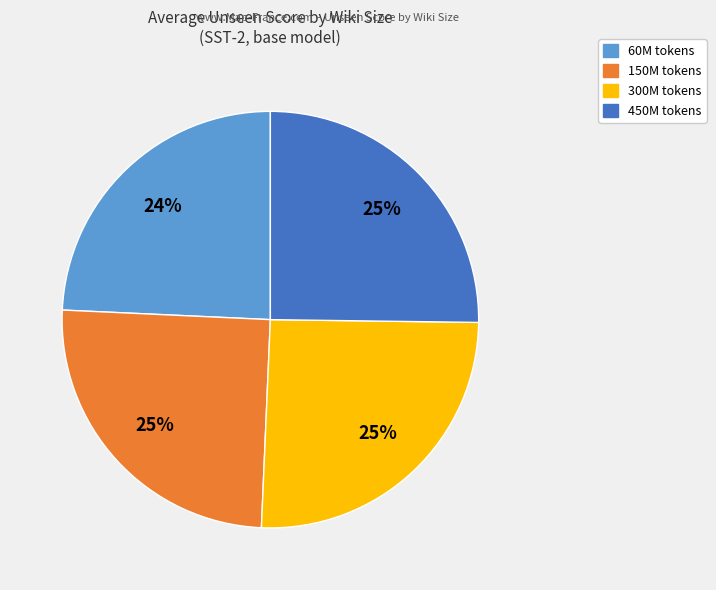

Is there any slice that represents more than half of the pie?

No